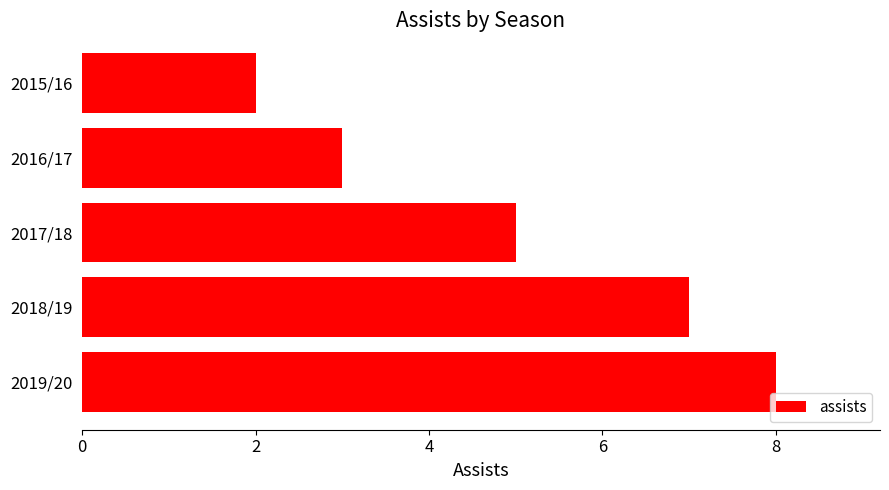

Reading top to bottom, what are all the values shown in this chart?

2015/16=2	2016/17=3	2017/18=5	2018/19=7	2019/20=8